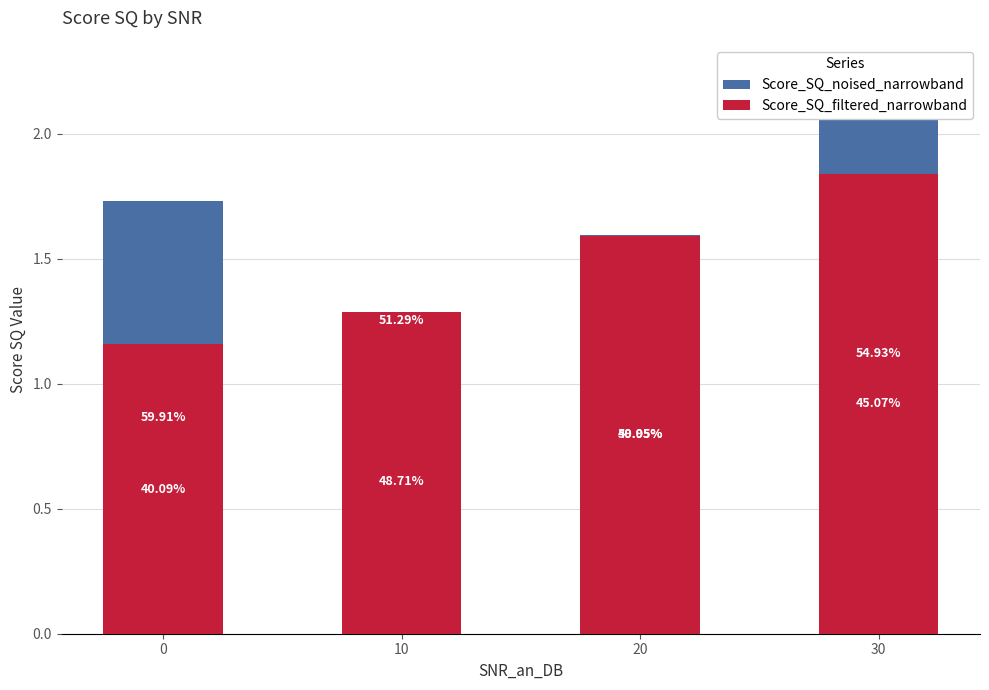

Count the Score_SQ_filtered_narrowband values in the range 1 to 2.

4